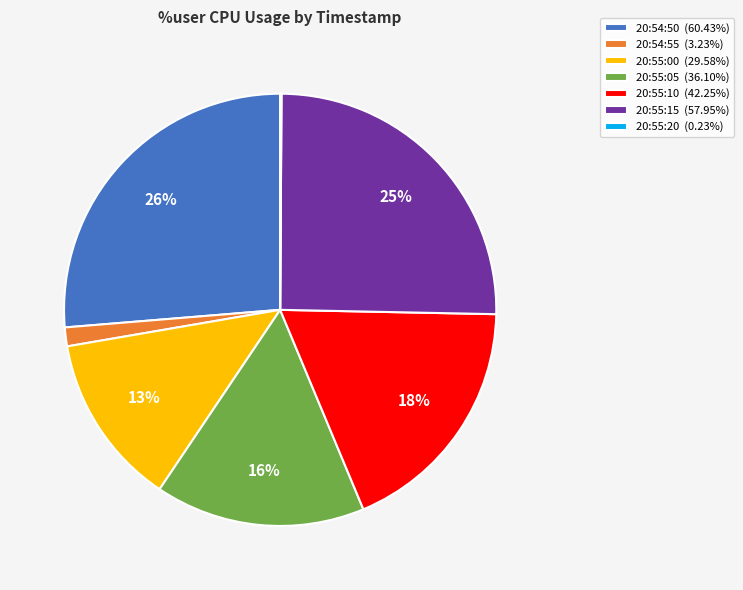

What is the ratio of the value at 20:55:00 (29.58%) to the value at 20:55:10 (42.25%)?

0.7